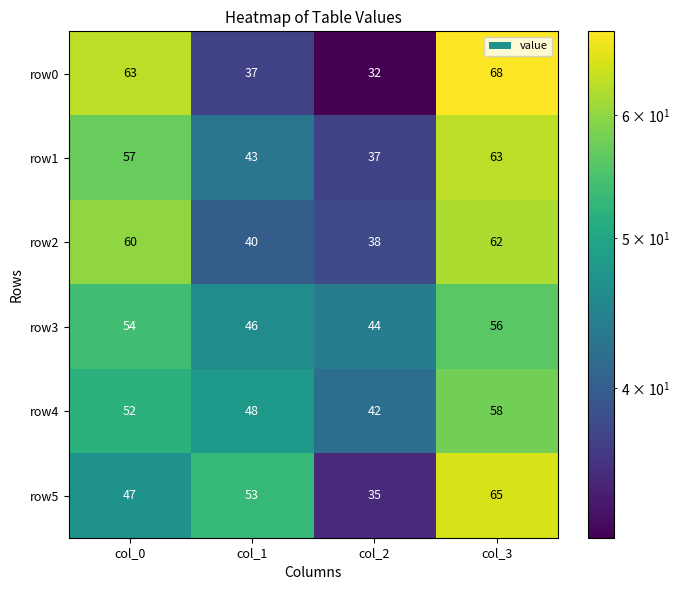

Count the row4 values in the range 48 to 58.

3